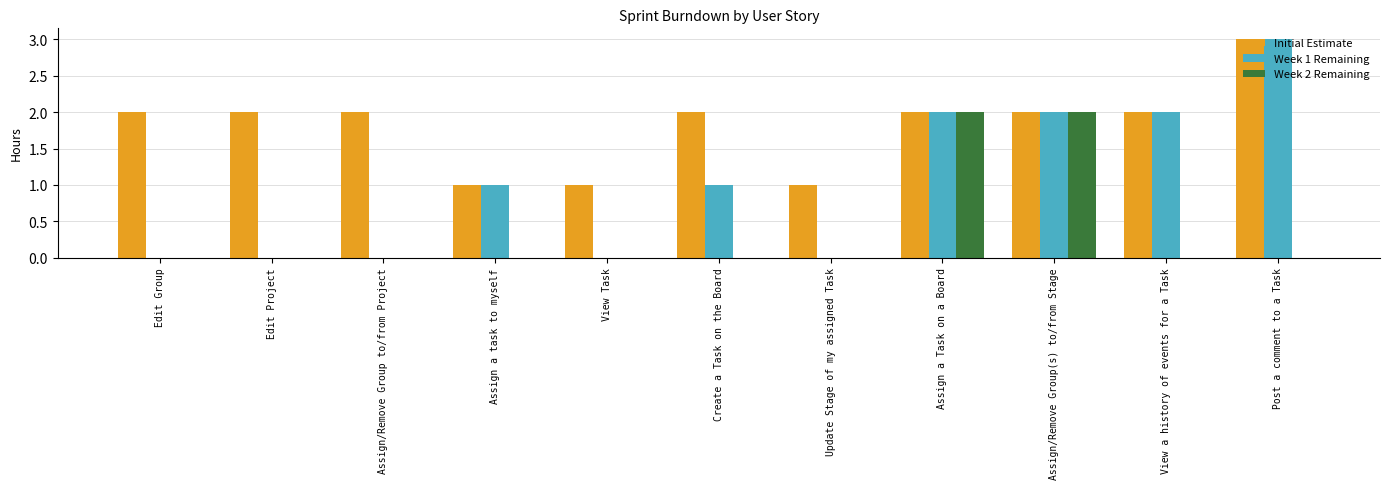

At which category does the chart reach its peak across all series?

Post a comment to a Task